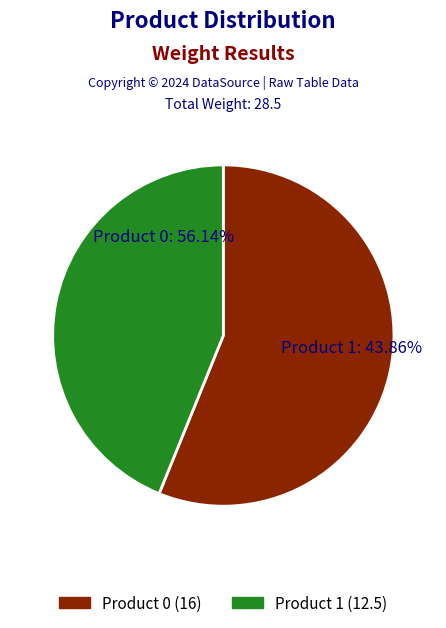

The Product 0 slice represents 47% of the pie. True or false?

False